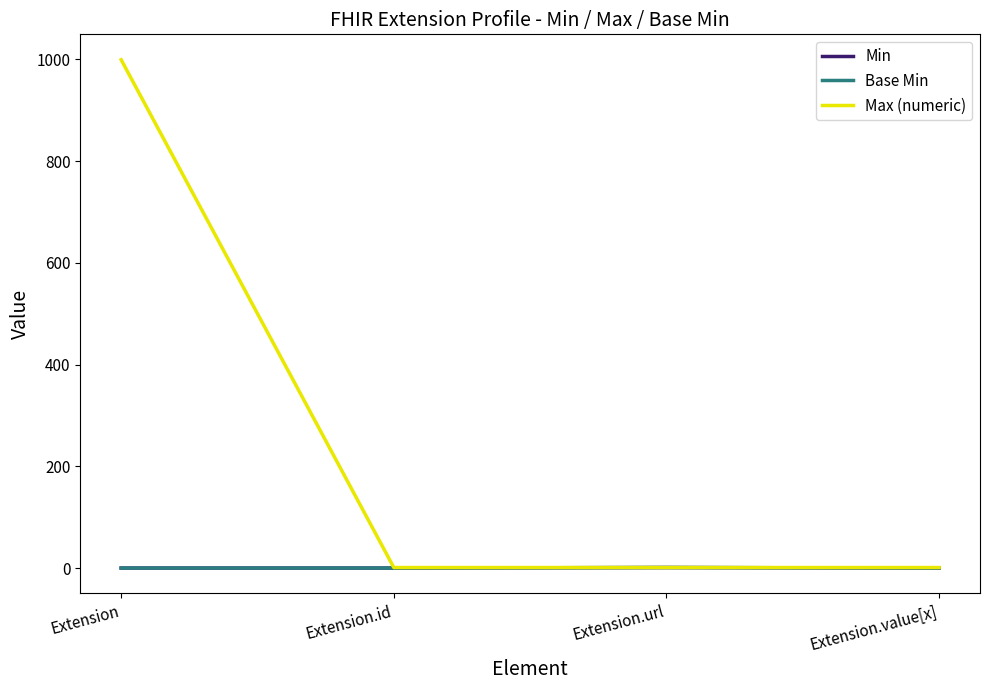

Is this an area chart (filled region under the line)?

No